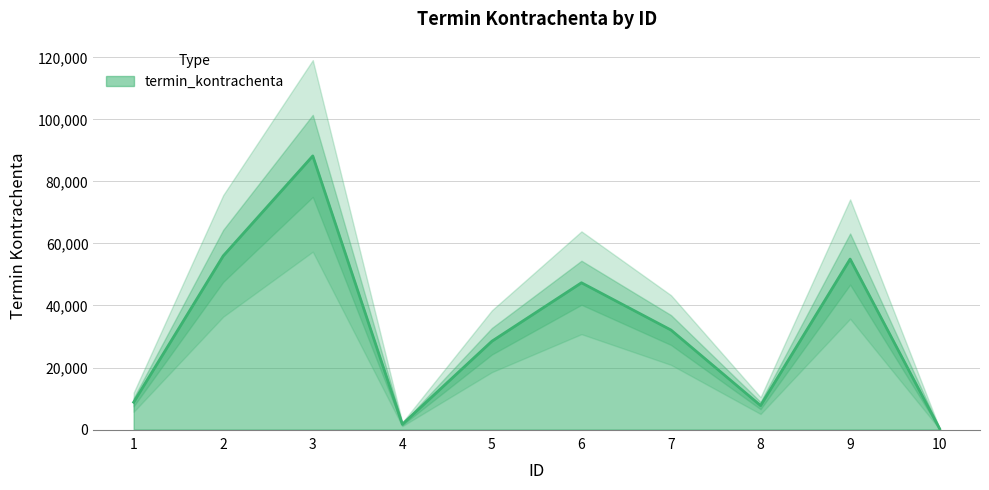

What is the difference between the values at 8 and 4?

6030